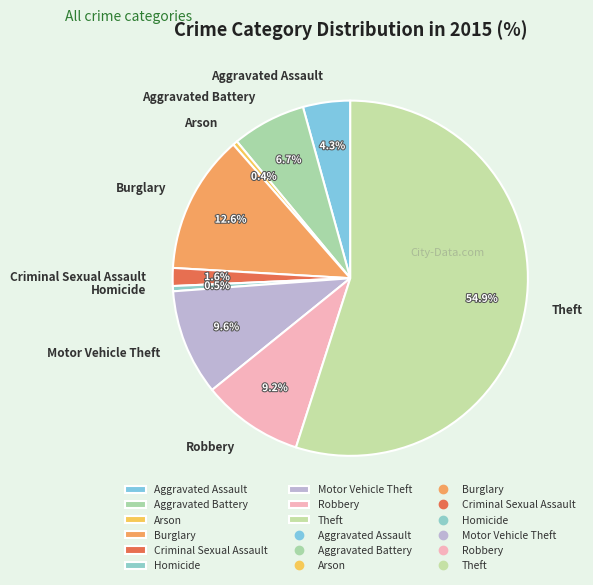

To the nearest percent, what percentage of the pie is Burglary?

13%